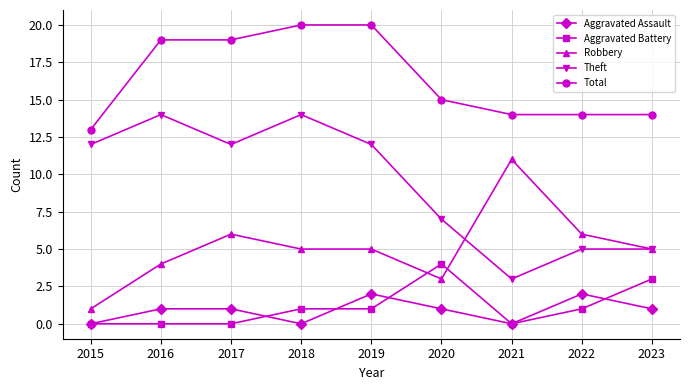

At how many categories does at least one series exceed 6?

9